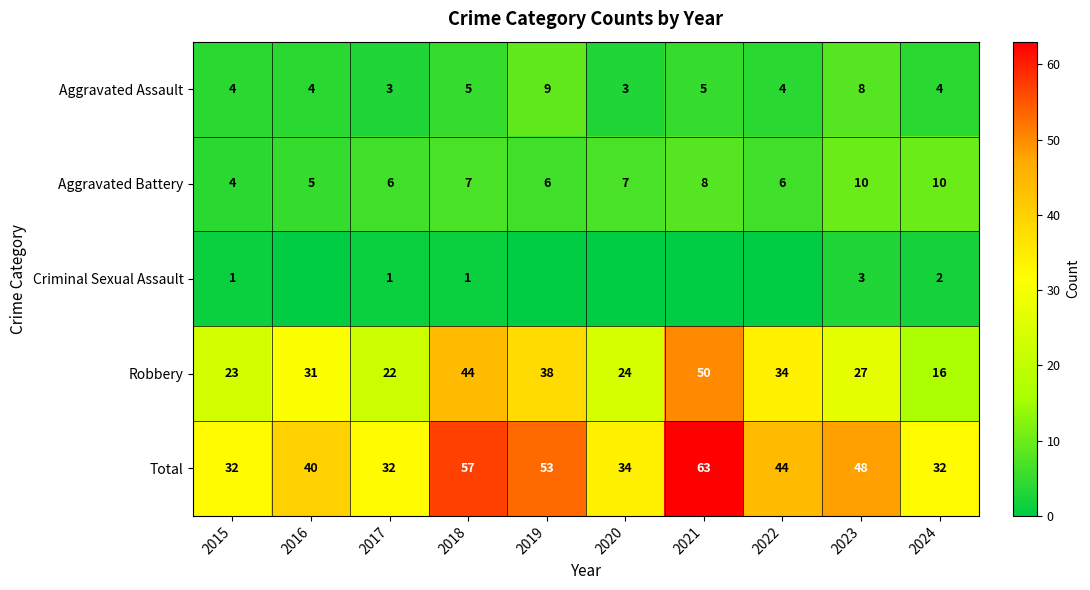

Is the value of Aggravated Assault at 2015 greater than the value of Aggravated Battery at 2022?

No